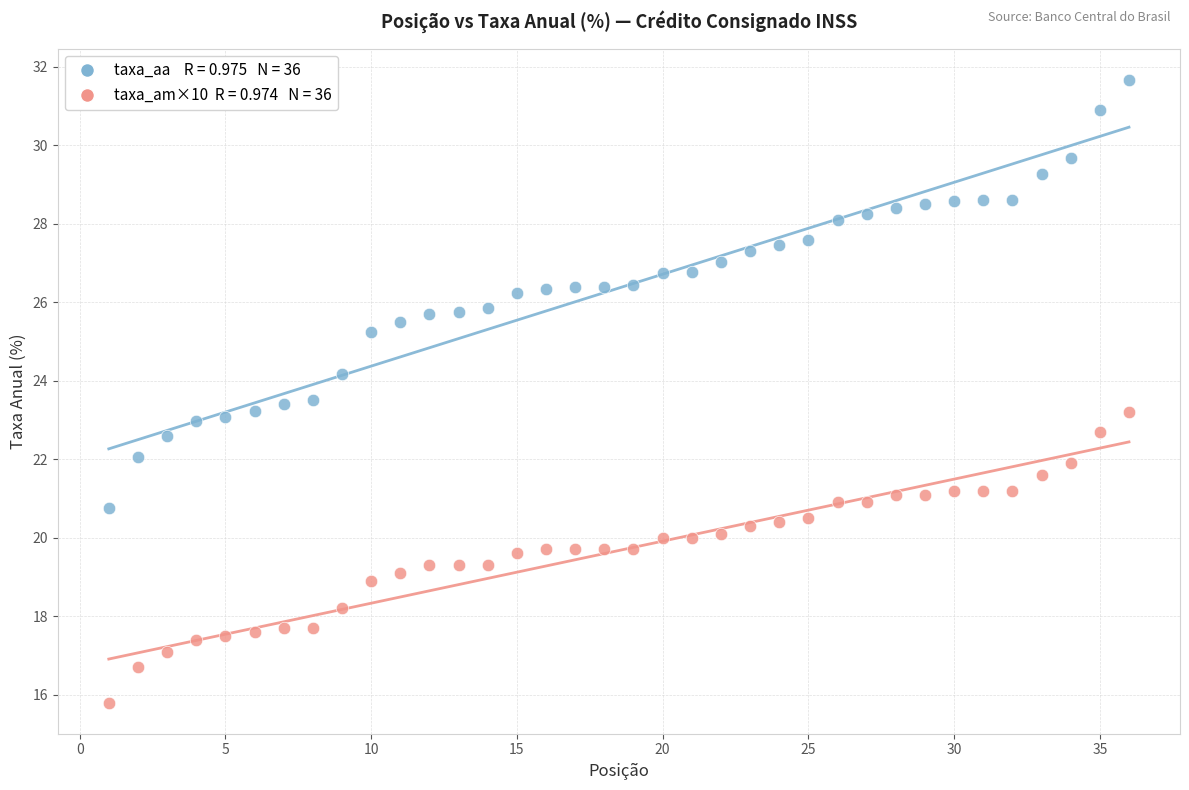

Across all data points, what is the range of X values (max minus min)?

35.0